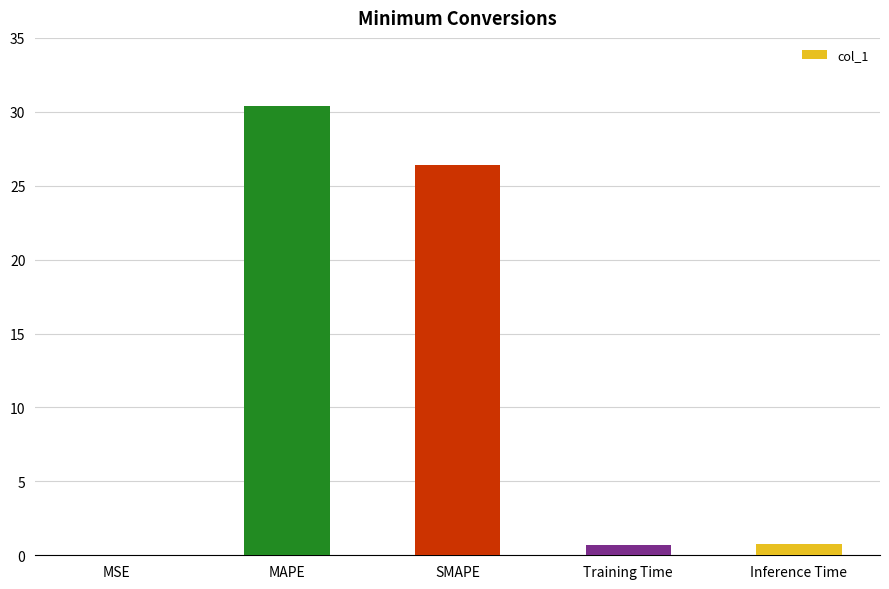

Where is the data nearest to the value 15?

SMAPE